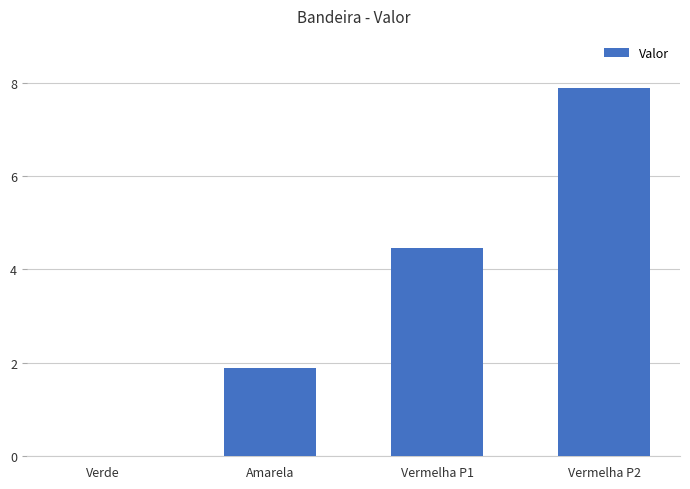

What is the approximate value at Amarela?

1.9